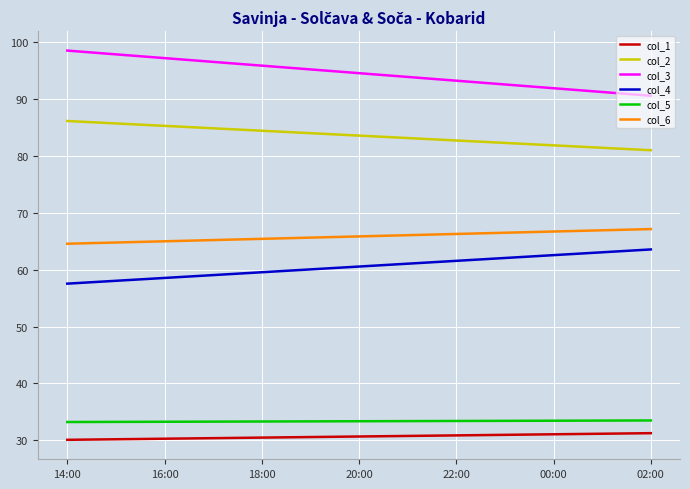

True or false: col_6 and col_1 intersect in this chart.

False